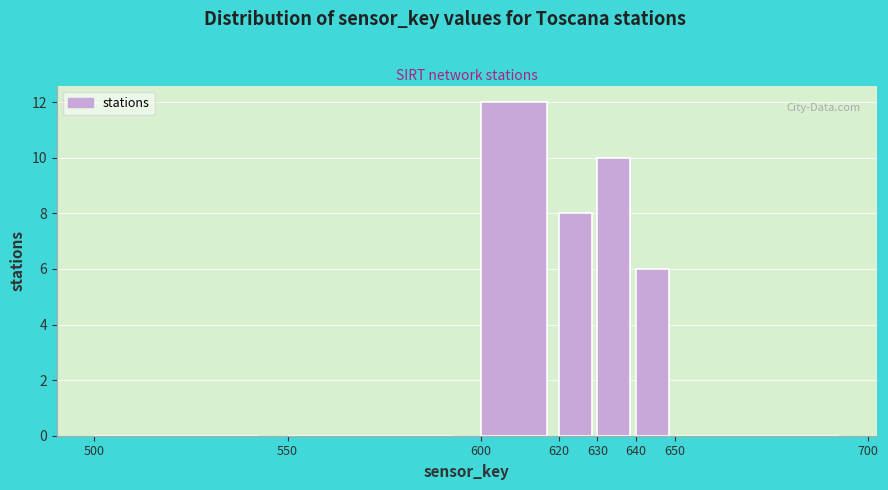

Reading left to right, list every bar in this chart as the range it spans on the x-axis followed by its height. The values are not printed on the chart, so give them approximately, as read against the axis.

500 to 550: 0
550 to 600: 0
600 to 620: 12
620 to 630: 8
630 to 640: 10
640 to 650: 6
650 to 700: 0